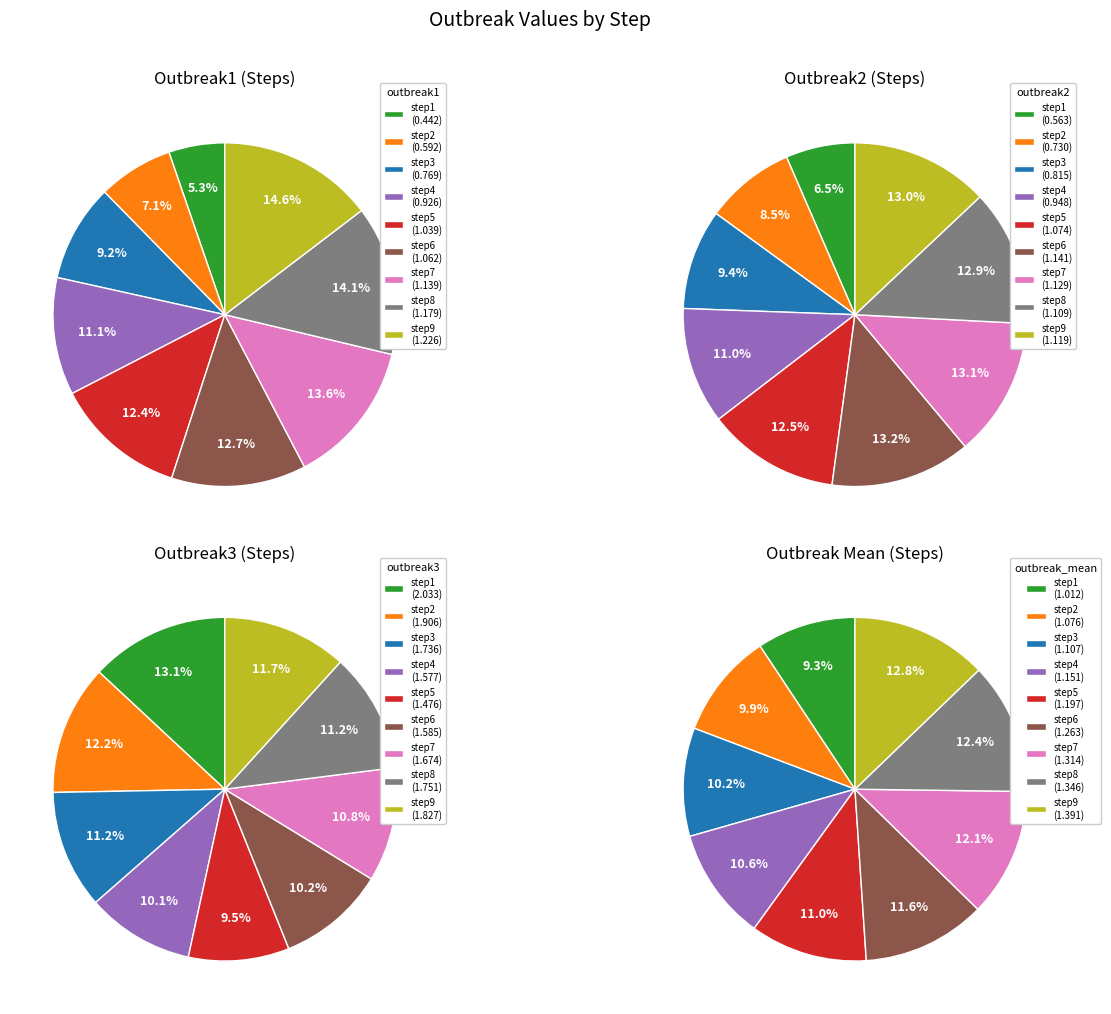

Rank the series by their maximum value, from highest to lowest.

outbreak3, outbreak_mean, outbreak1, outbreak2